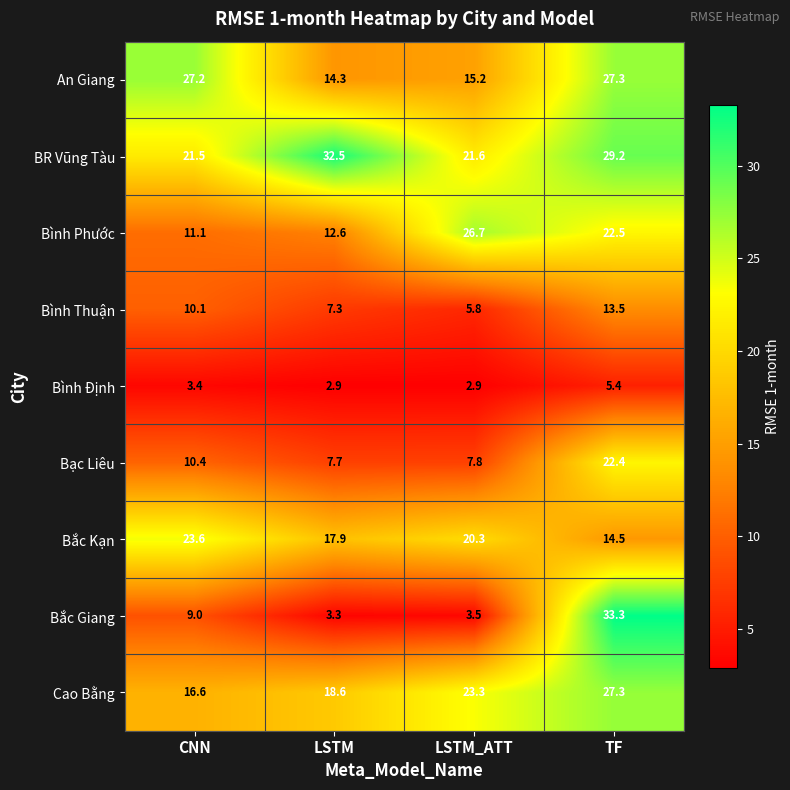

Which category has the highest value in the BR Vũng Tàu series?

LSTM